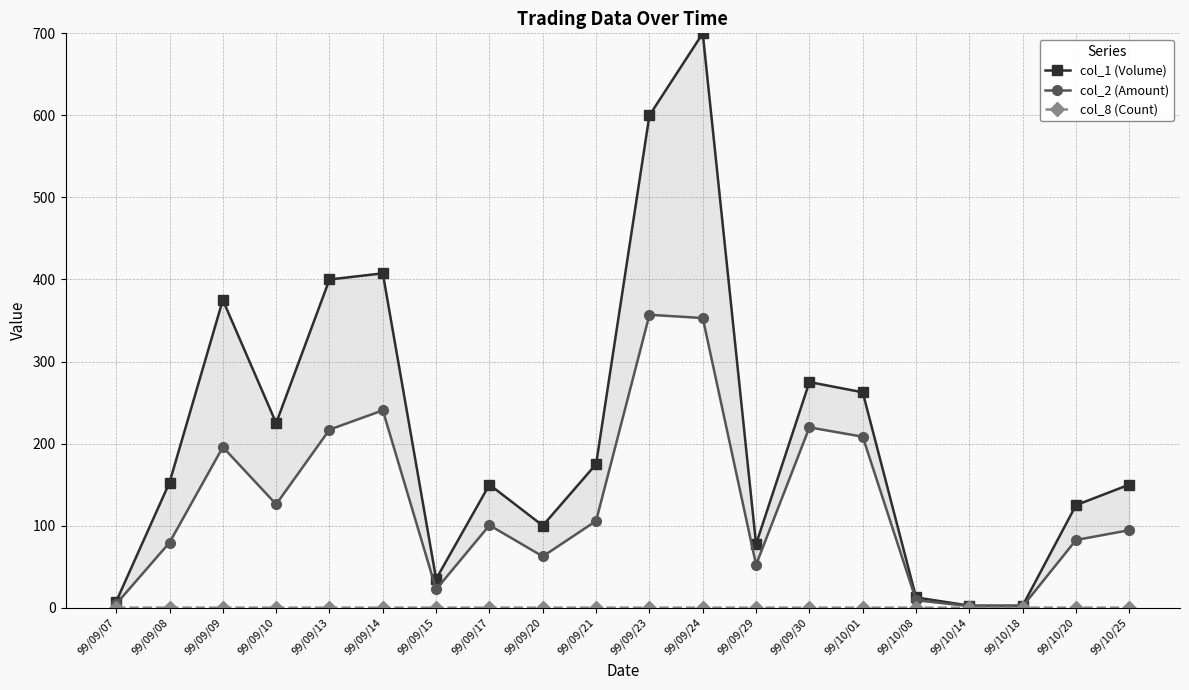

At 99/10/25, list the series in order from largest to smallest.

col_1 (Volume), col_2 (Amount), col_8 (Count)